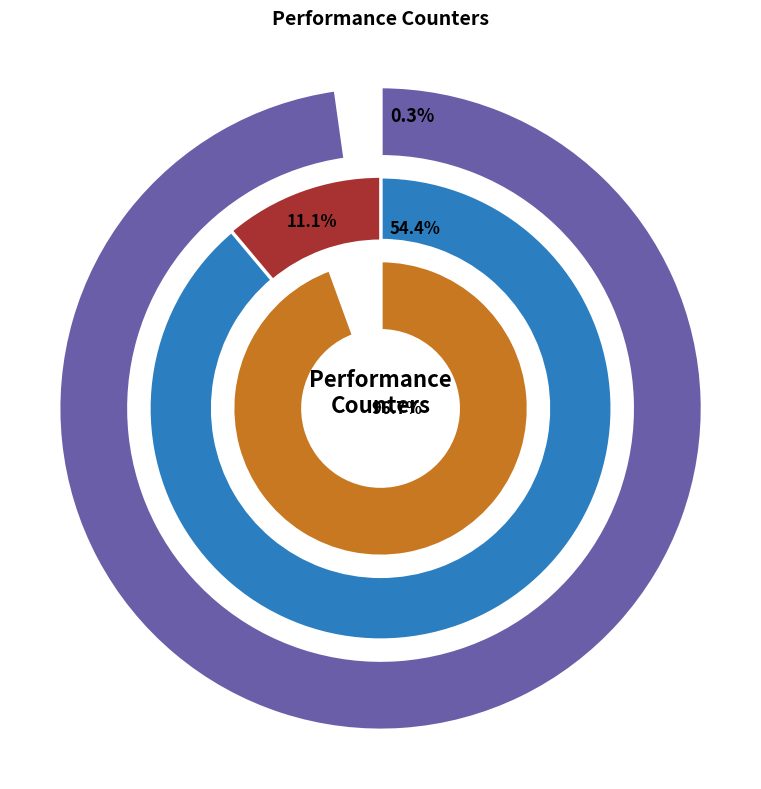

Which slice is the largest?

cycles